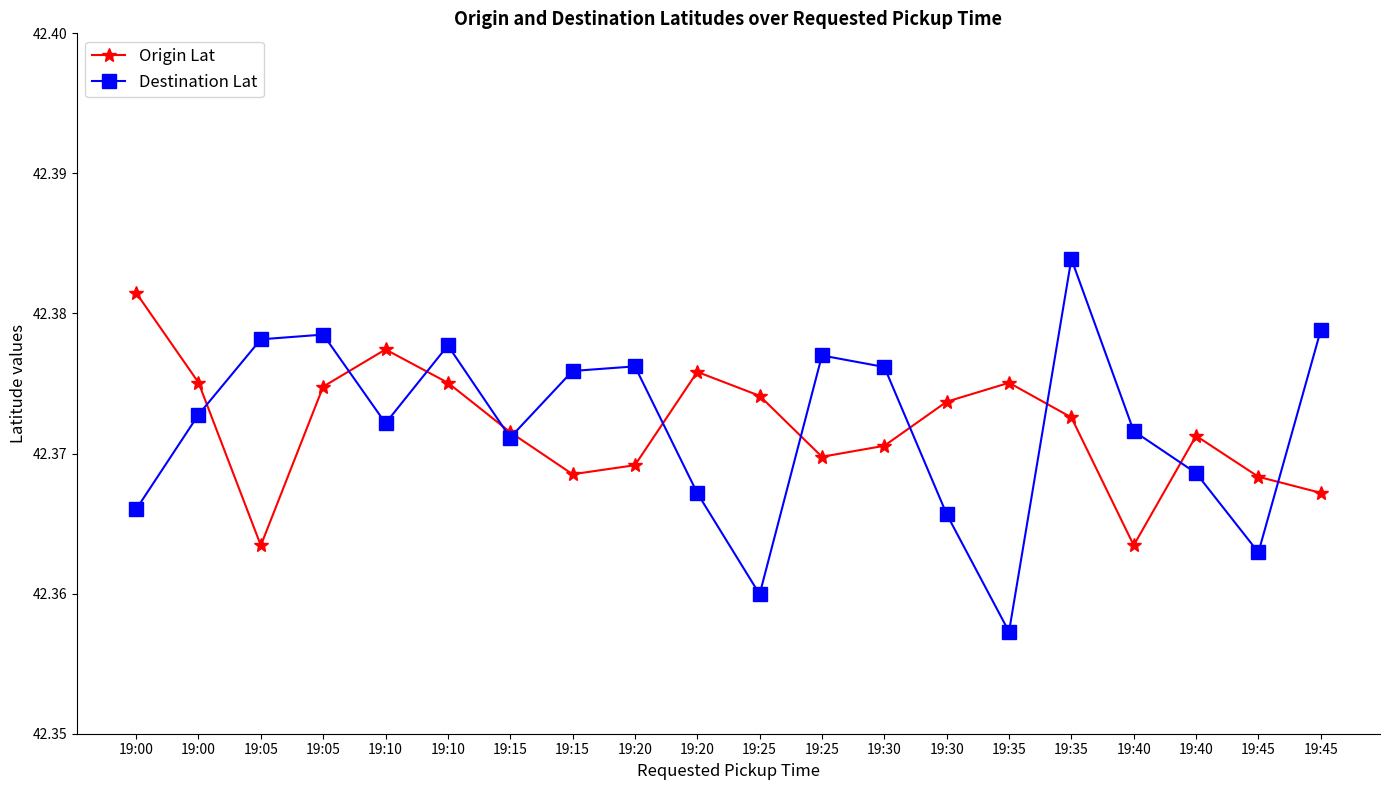

Does the chart have visible grid lines?

No